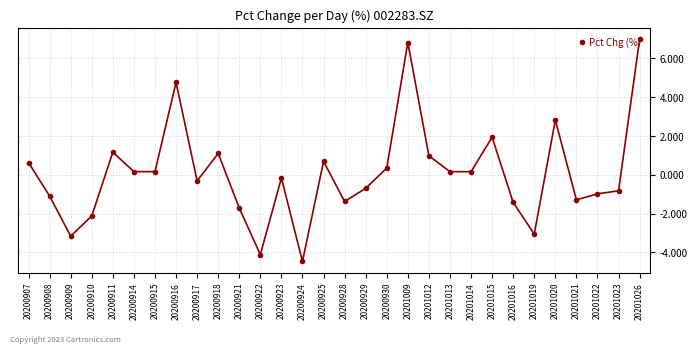

True or false: there are more than 0 points higher than both neighbors.

True